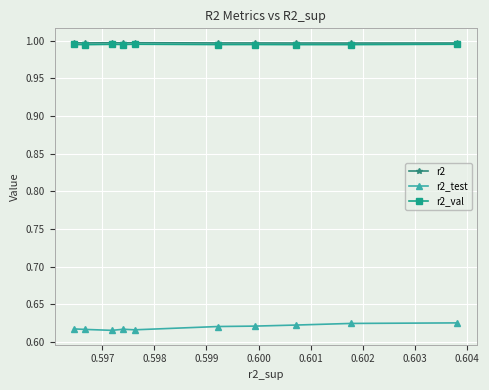

True or false: r2_val and r2_test cross at least once.

False